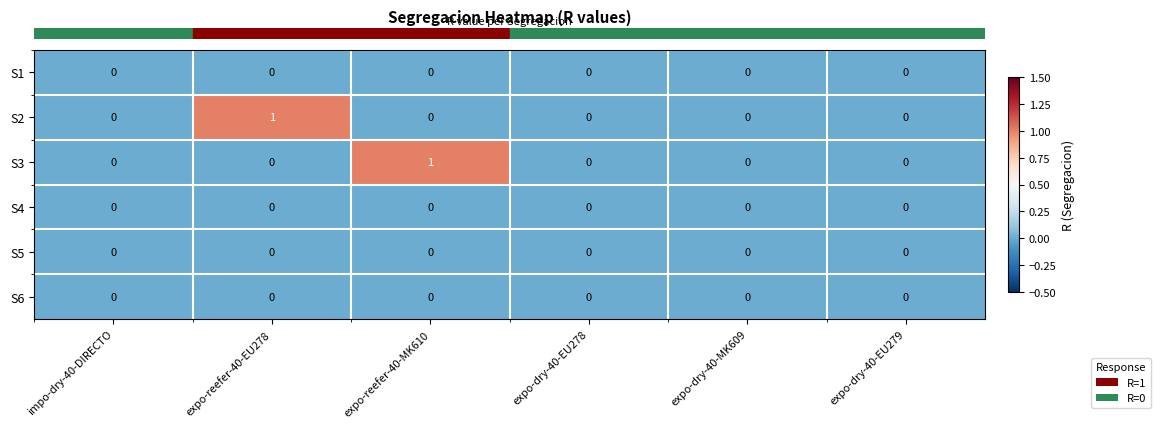

The S3 series shows 1 at expo-dry-40-EU279. True or false?

False